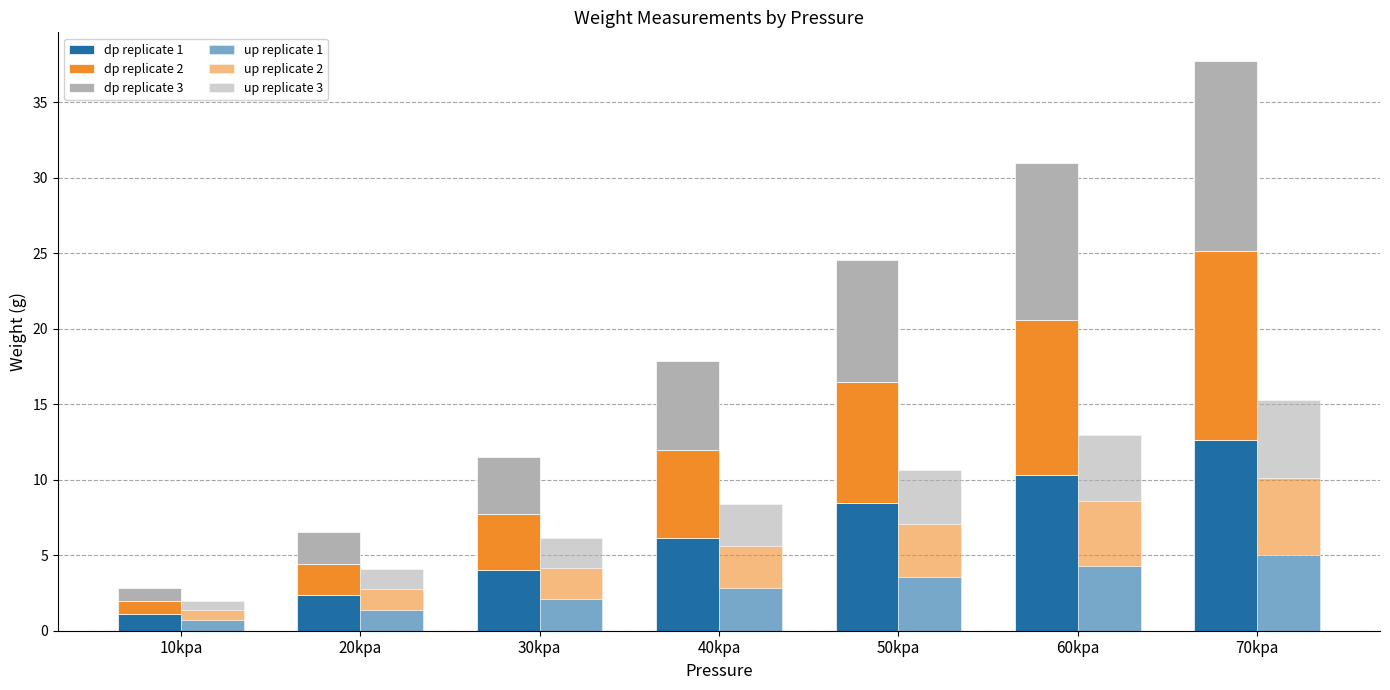

Which series has the largest total across all categories?

Weight_dp1809.1